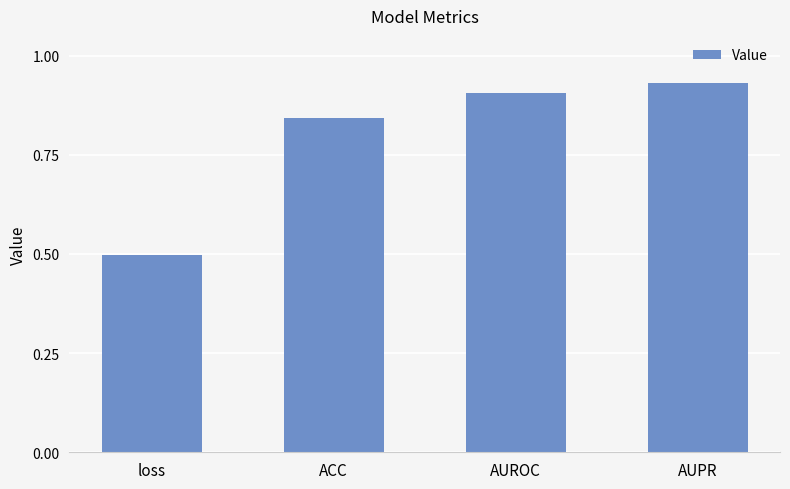

What is the sum of the values at AUROC and ACC?

1.7